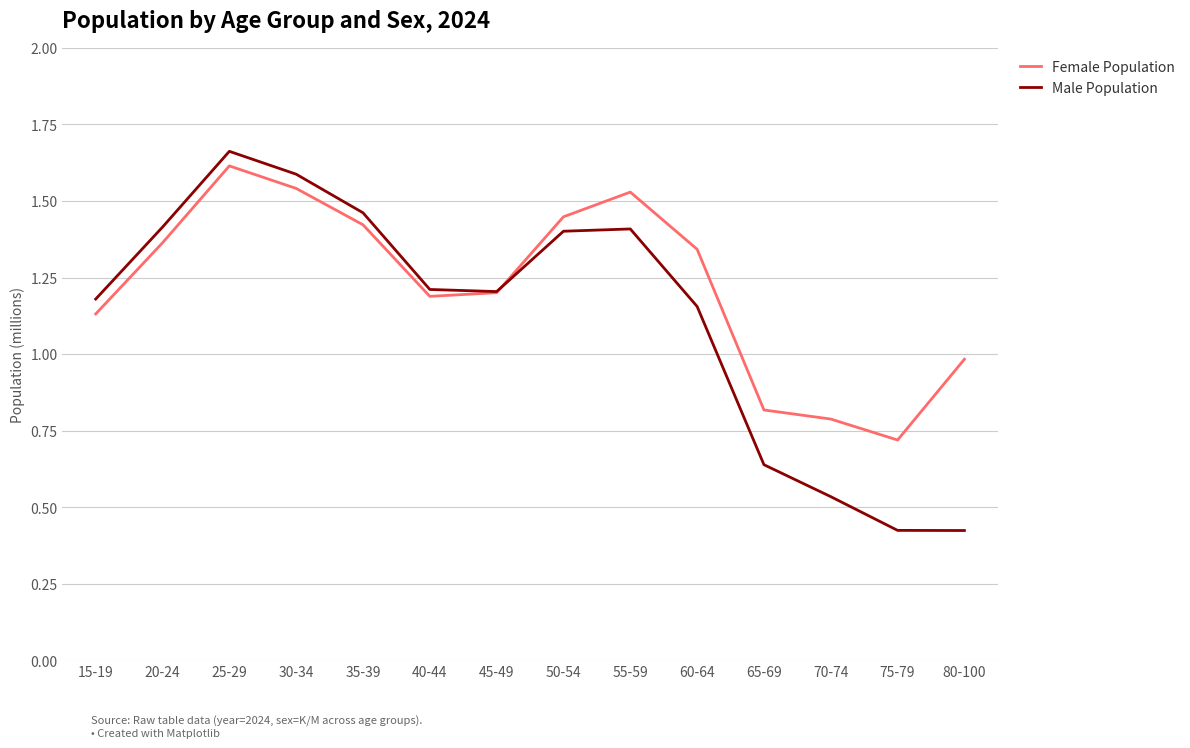

What is the total value across all series at 20-24?

2.8